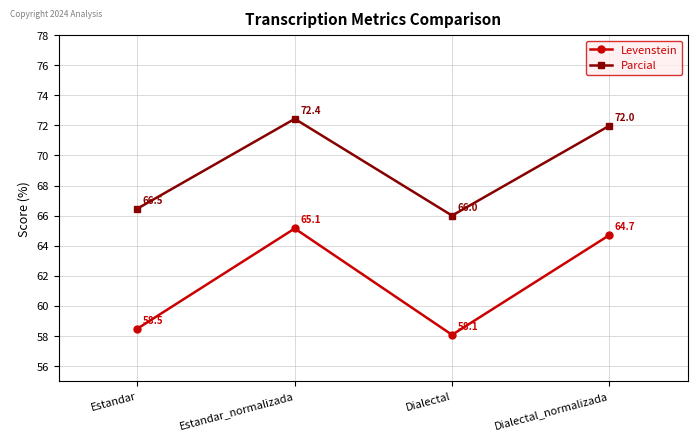

How many data points in Parcial are above 71?

2